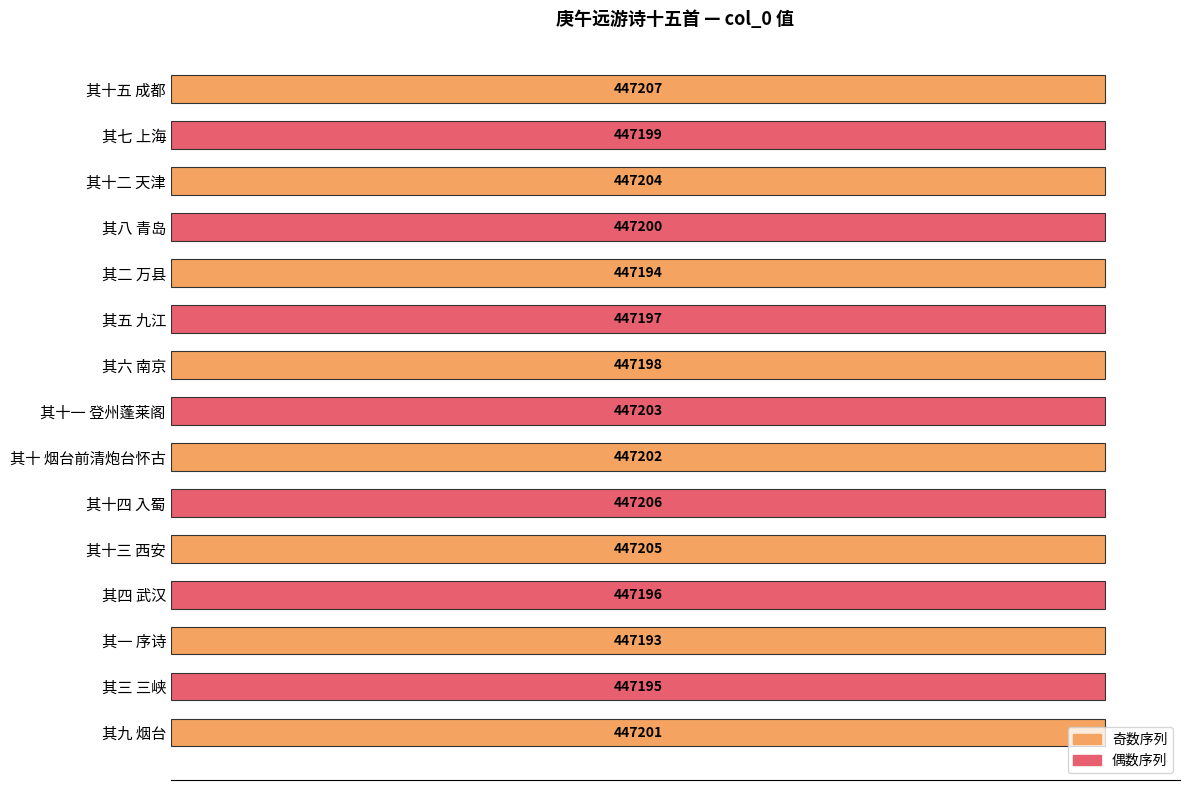

The value at 其九 烟台 is 138404. True or false?

False